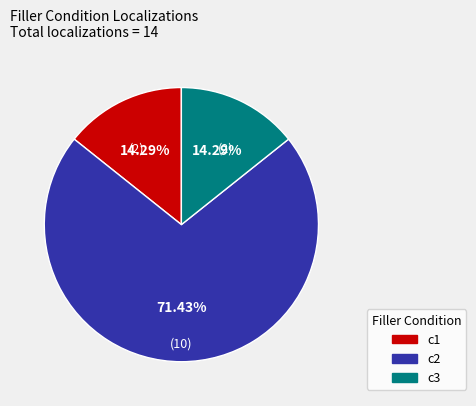

What is the largest slice in the pie chart?

c2